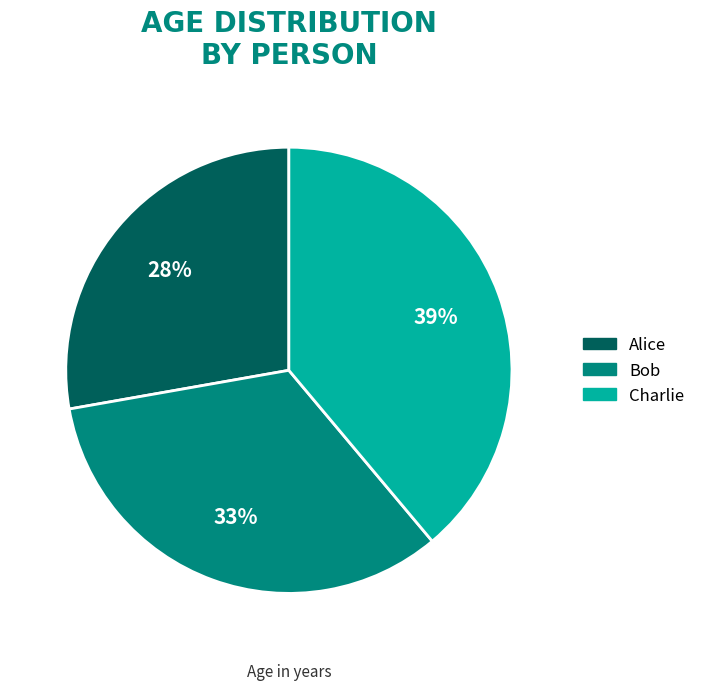

Rank the categories by value from lowest to highest.

Alice, Bob, Charlie